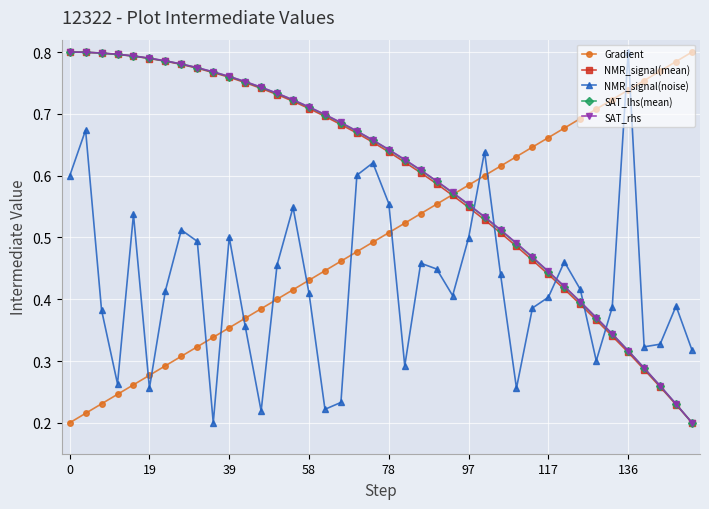

True or false: NMR_signal(noise) and Gradient cross at least once.

True